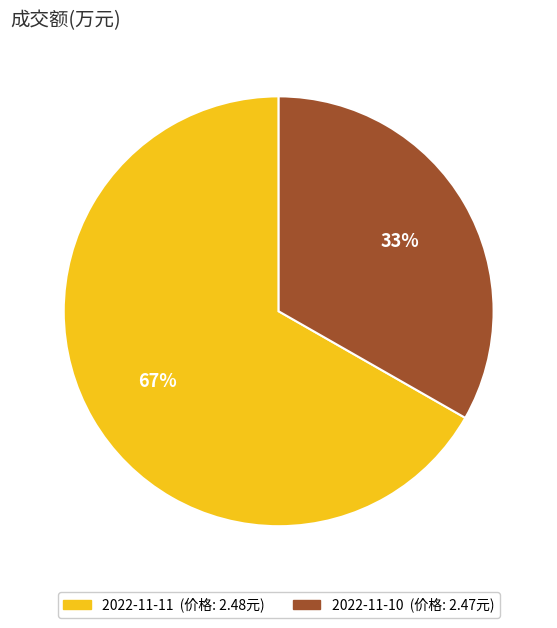

The 2022-11-10 slice represents 33% of the pie. True or false?

True